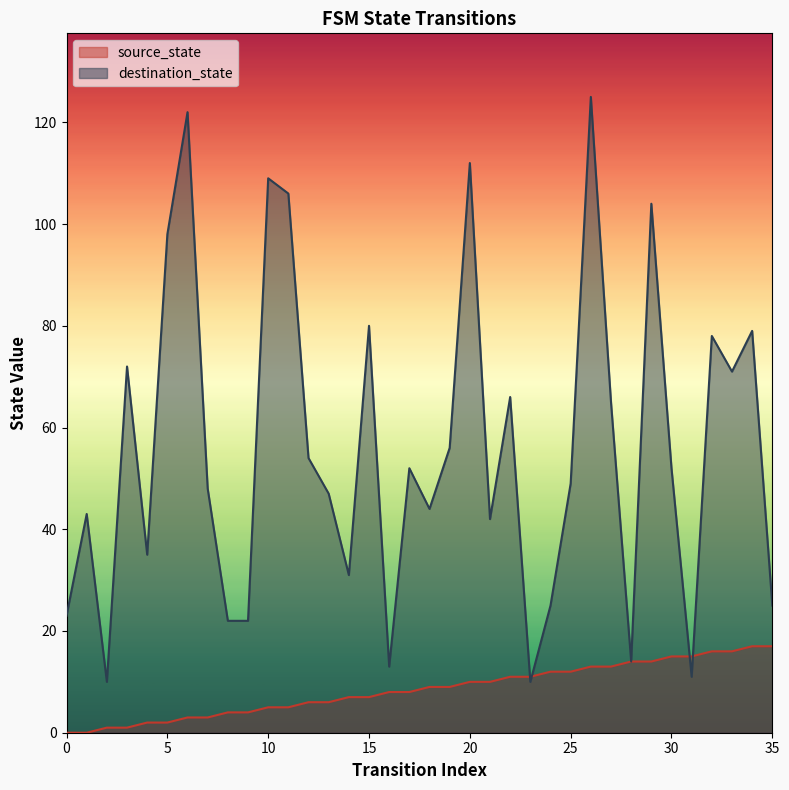

List the series in order of their peak value, highest first.

destination_state, source_state